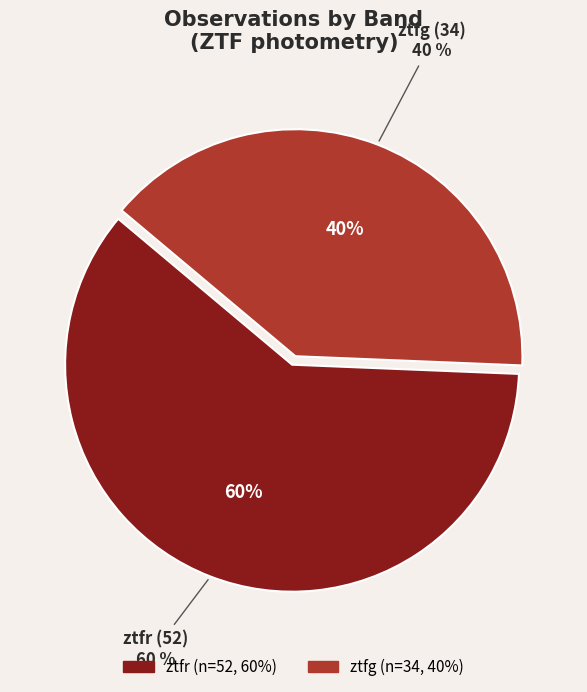

Rank the categories by value from highest to lowest.

ztfr, ztfg